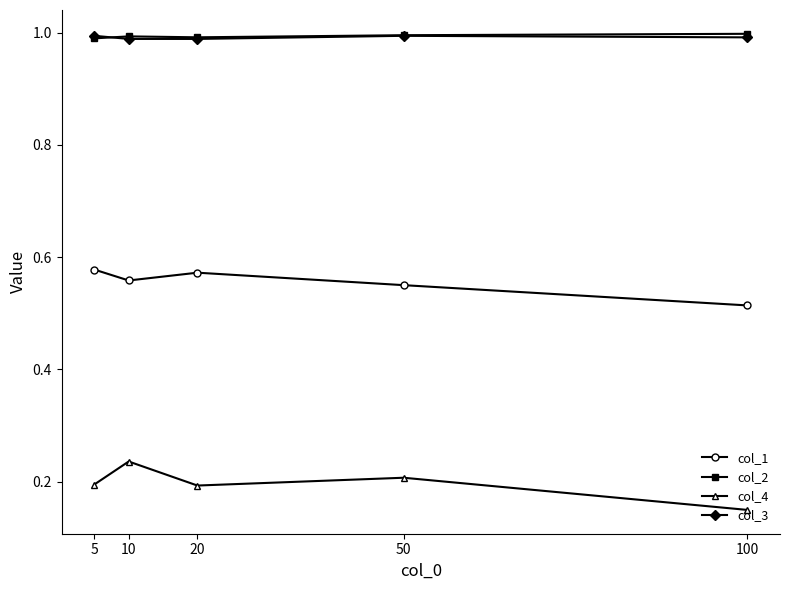

What is the difference between the highest and lowest values at 100?

0.8